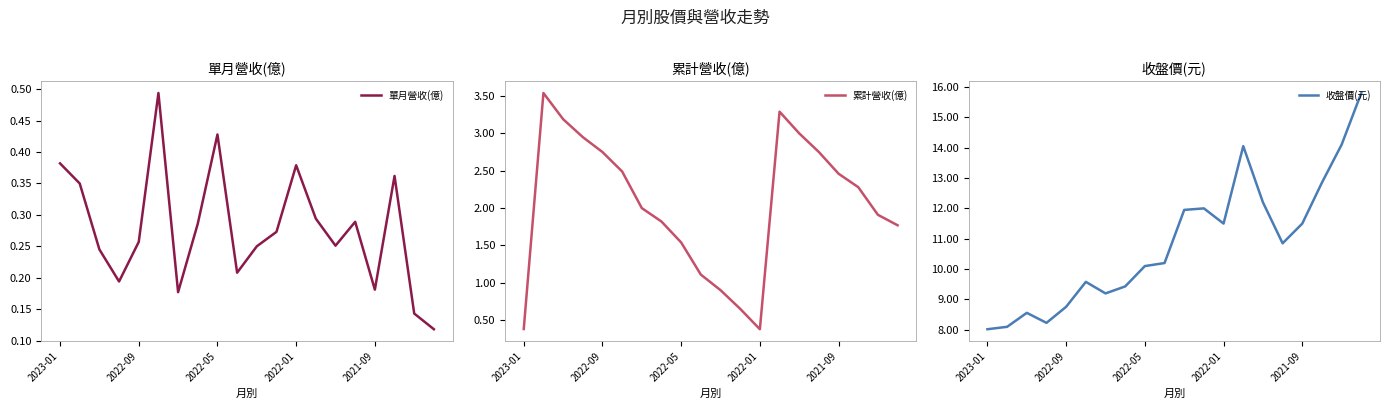

What is the difference between the second highest and minimum values in the 單月營收(億) series?

0.3